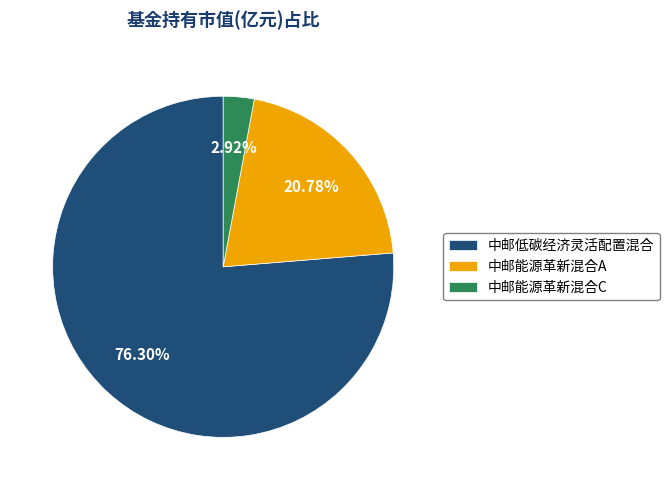

What percentage do 中邮能源革新混合C and 中邮低碳经济灵活配置混合 together represent?

79.2%